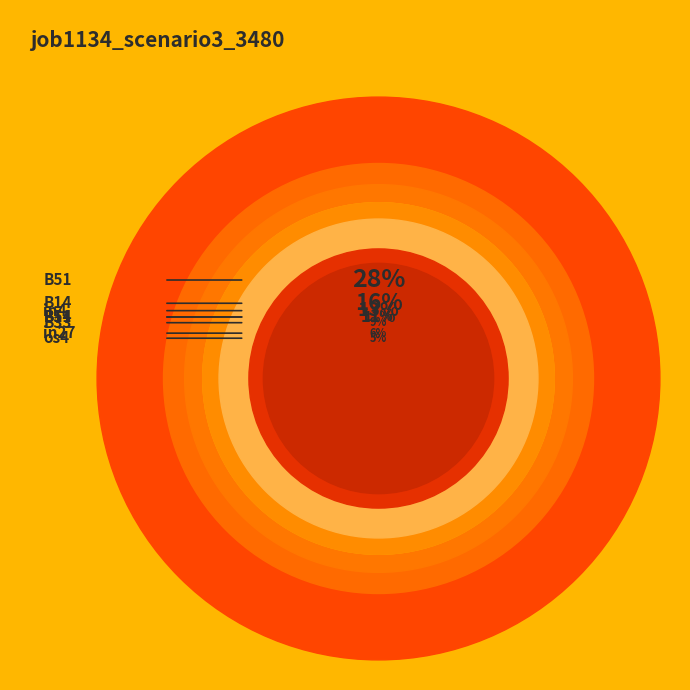

Does B51 represent more than half of the total?

No